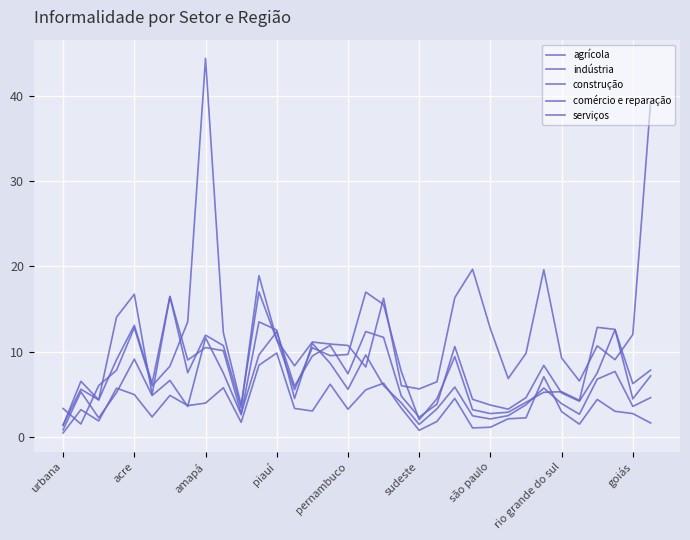

What is the difference between the maximum and minimum values in the indústria series?

17.6